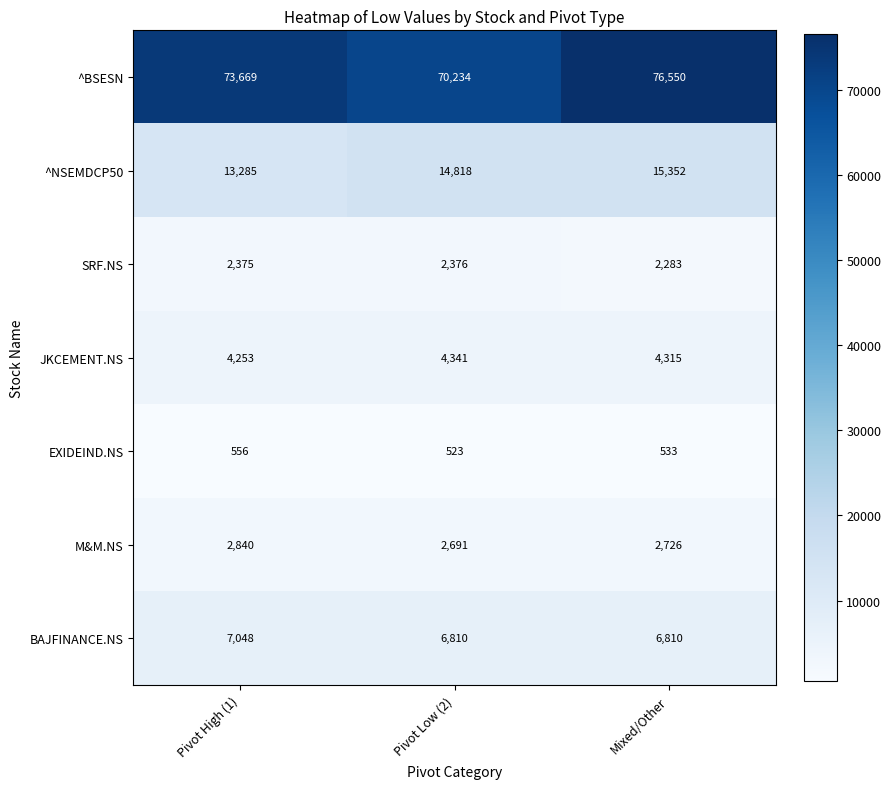

What is the sum of all ^BSESN values?

220453